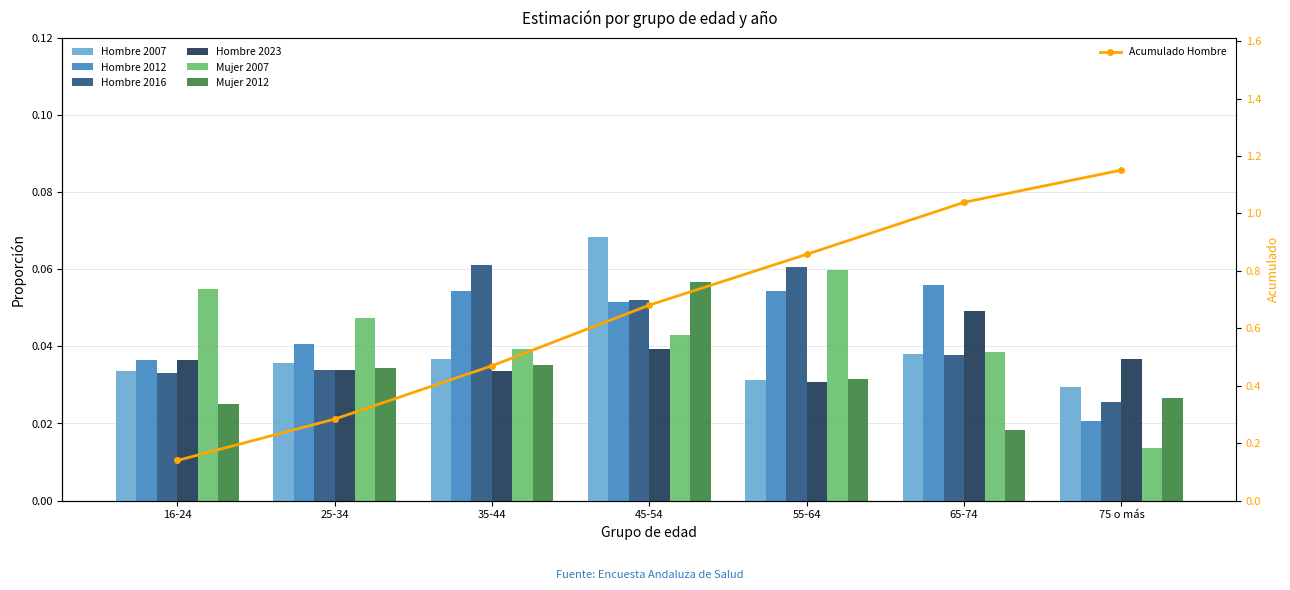

Reading left to right, list all the values displayed in this chart.

Hombre 2007: 16-24=0.0	25-34=0.0	35-44=0.0	45-54=0.1	55-64=0.0	65-74=0.0	75 o más=0.0
Hombre 2012: 16-24=0.0	25-34=0.0	35-44=0.1	45-54=0.1	55-64=0.1	65-74=0.1	75 o más=0.0
Hombre 2016: 16-24=0.0	25-34=0.0	35-44=0.1	45-54=0.1	55-64=0.1	65-74=0.0	75 o más=0.0
Hombre 2023: 16-24=0.0	25-34=0.0	35-44=0.0	45-54=0.0	55-64=0.0	65-74=0.0	75 o más=0.0
Mujer 2007: 16-24=0.1	25-34=0.0	35-44=0.0	45-54=0.0	55-64=0.1	65-74=0.0	75 o más=0.0
Mujer 2012: 16-24=0.0	25-34=0.0	35-44=0.0	45-54=0.1	55-64=0.0	65-74=0.0	75 o más=0.0